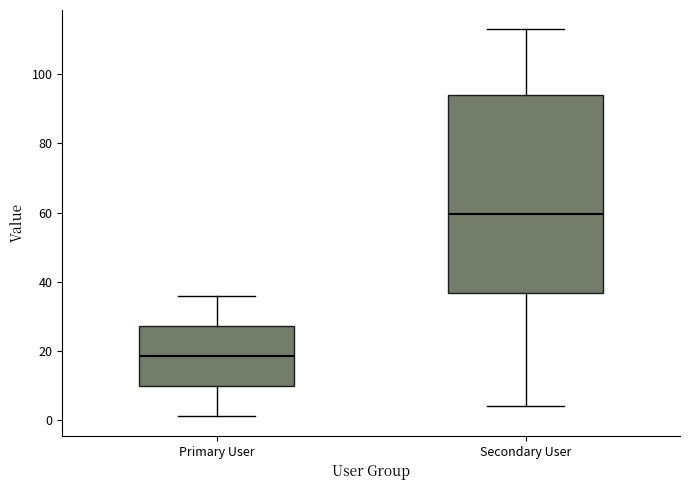

Where does the upper whisker of the box for Secondary User end on the y-axis? The values are not printed on the chart, so give them approximately, as read against the axis.

114